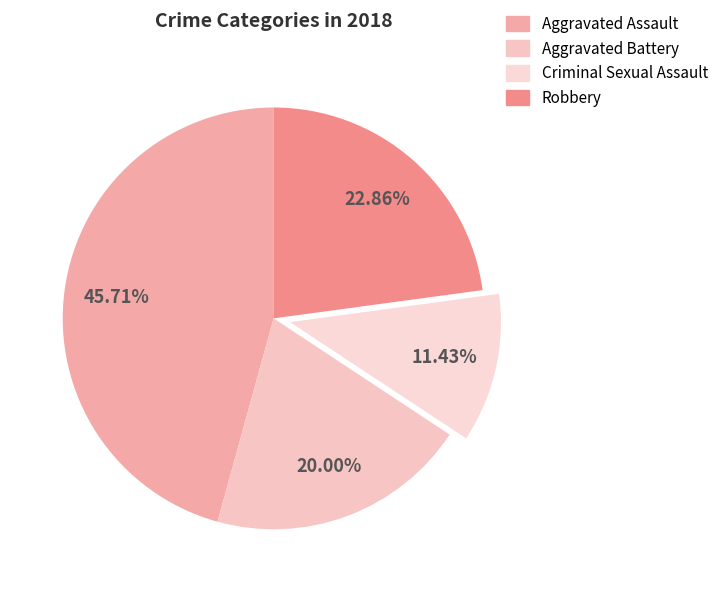

What percentage is NOT represented by Criminal Sexual Assault?

88.6%